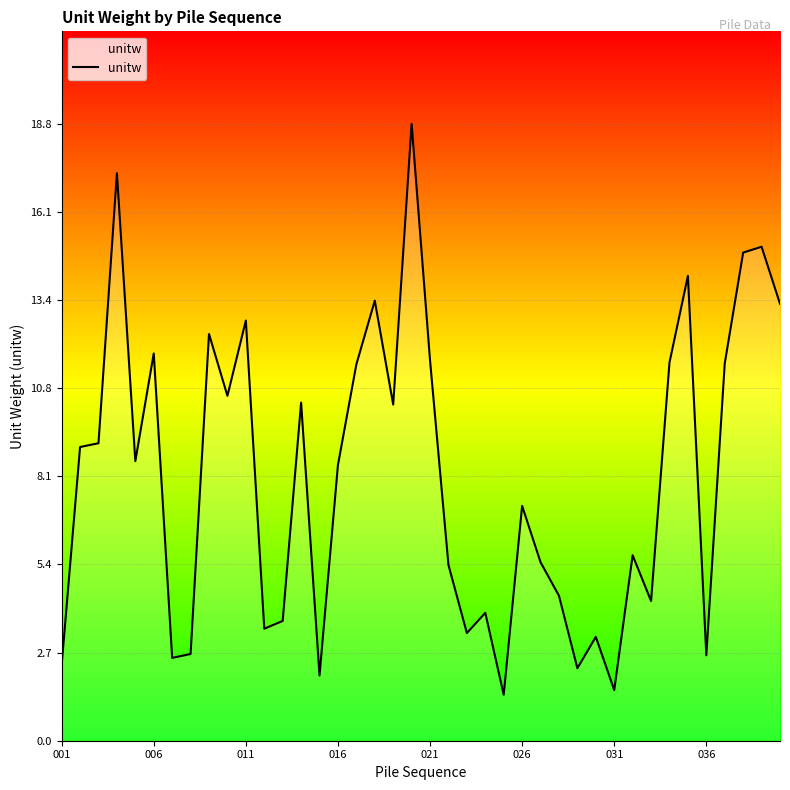

What is the minimum value shown in the chart?

1.4